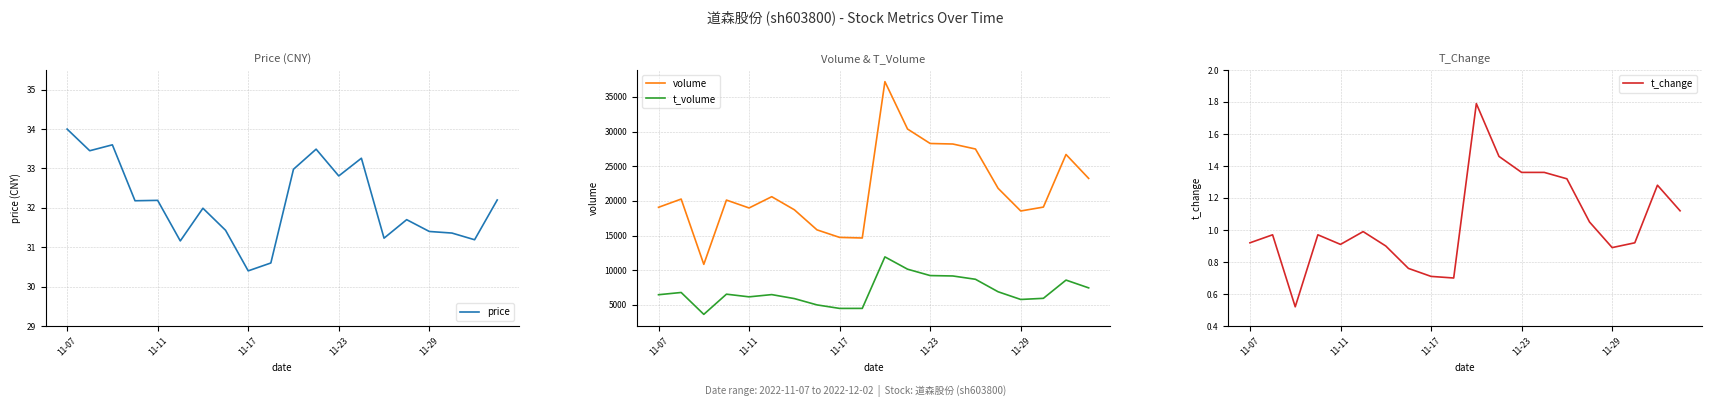

True or false: volume and t_volume intersect in this chart.

False